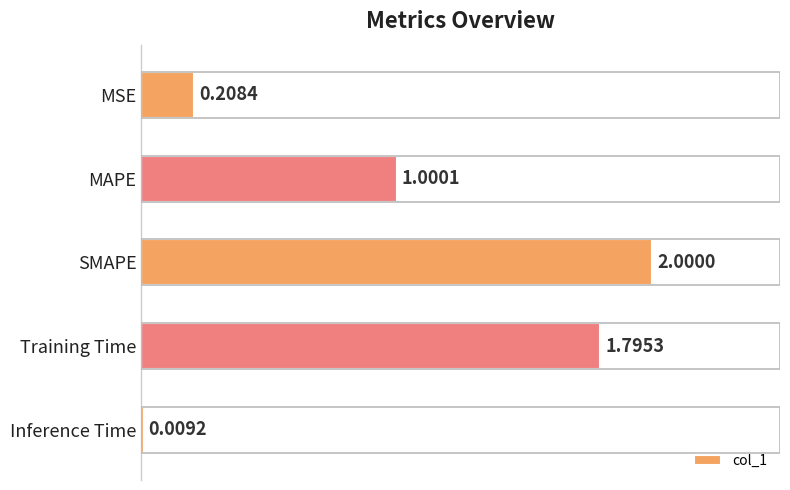

Which category has the lowest value across all series?

Inference Time